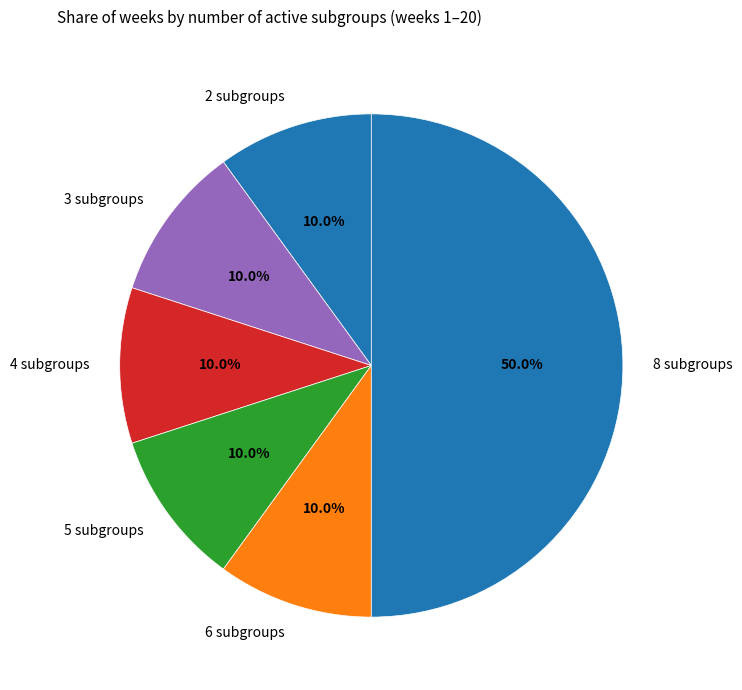

Count the number of slices in the pie.

6